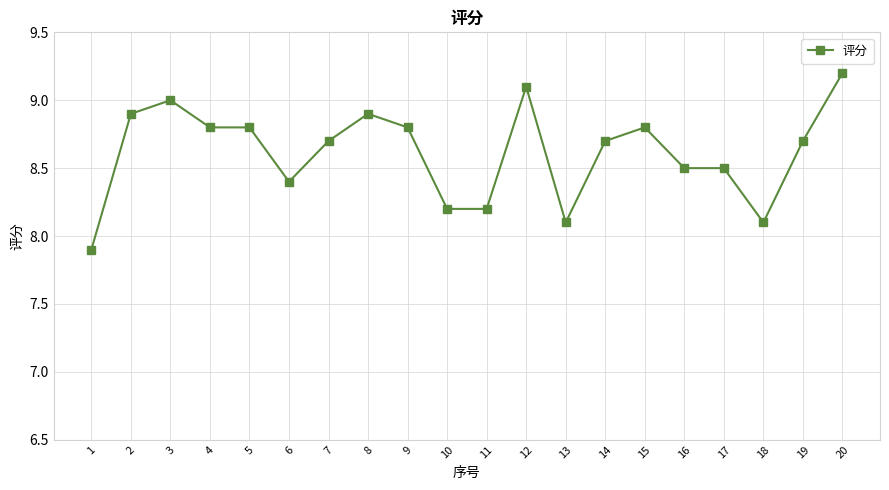

True or false: the data shows 8.9 at 2.

True